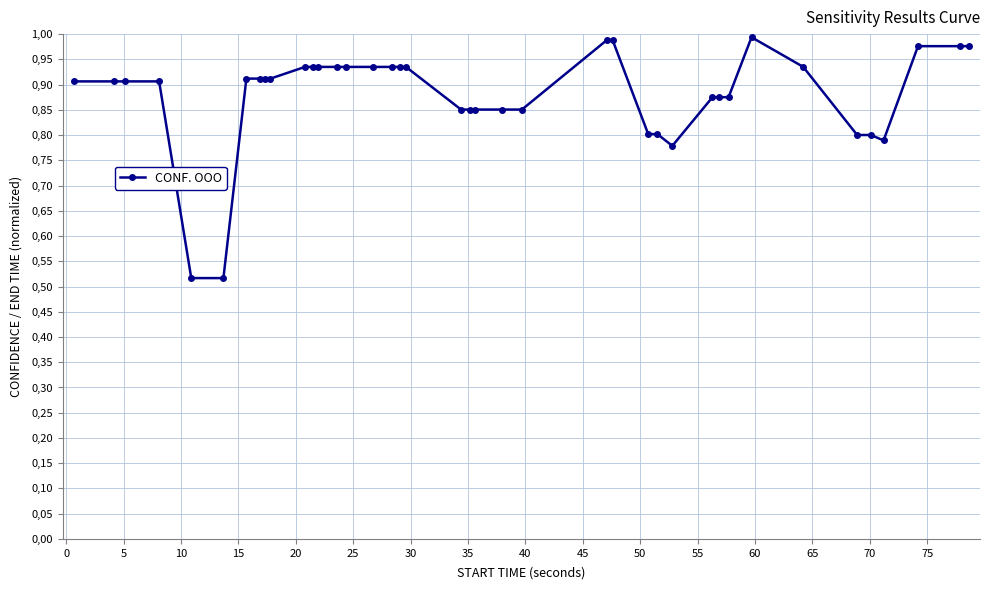

What is the value of the 16th point from the left?

0.9